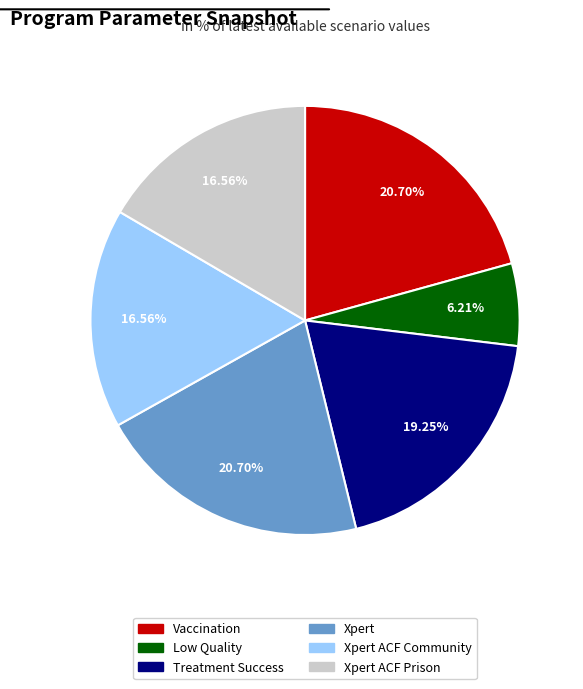

Is there any slice that represents more than half of the pie?

No